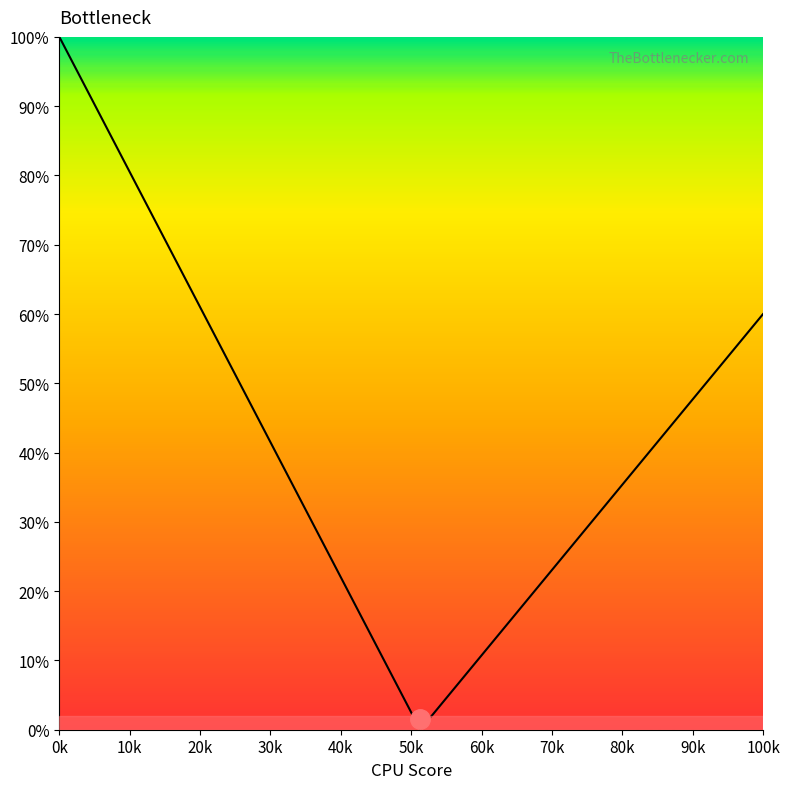

What is the difference between the maximum and second lowest values?

96.8